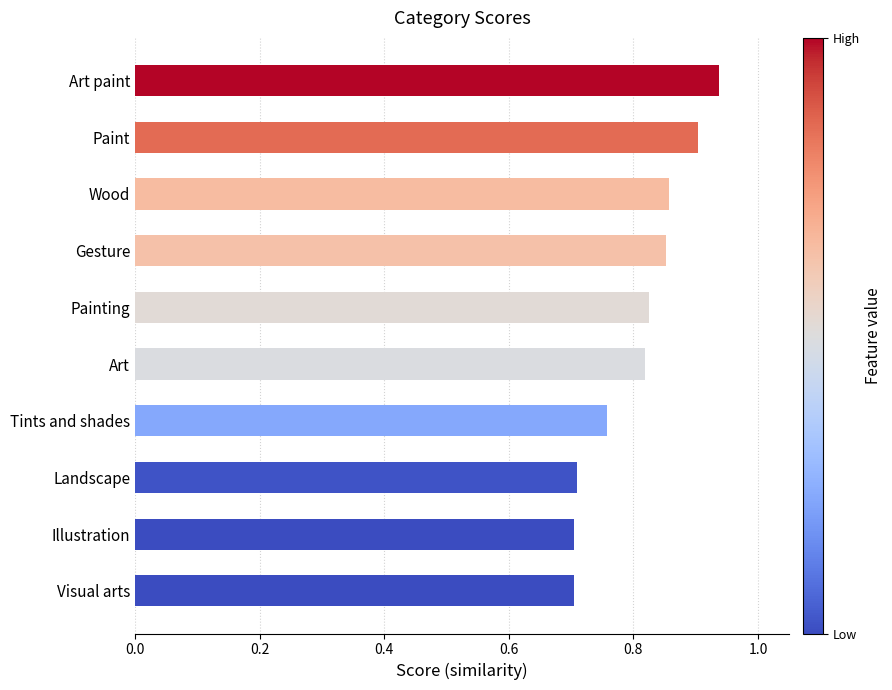

Are the bars horizontal?

Yes